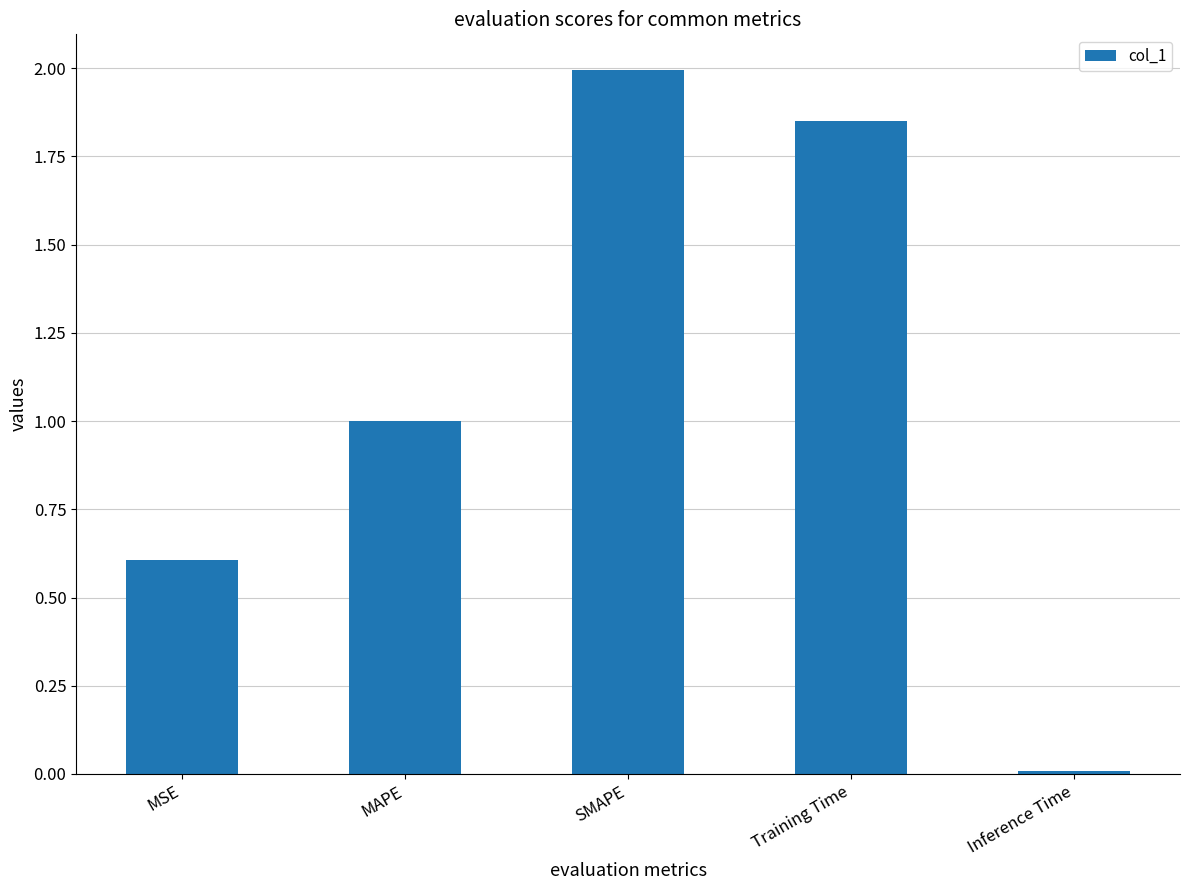

The value at SMAPE is 2.0. True or false?

True